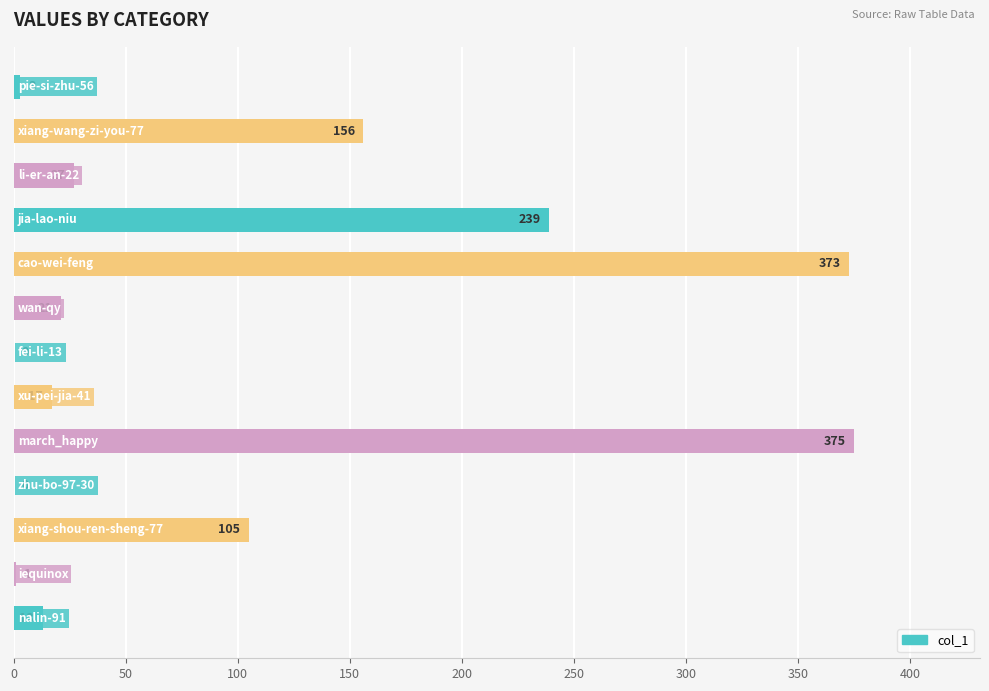

What is the sum of all values?

1330